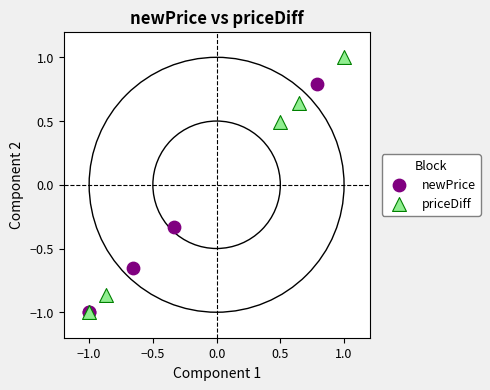

Which series has the largest Y range (max minus min)?

priceDiff